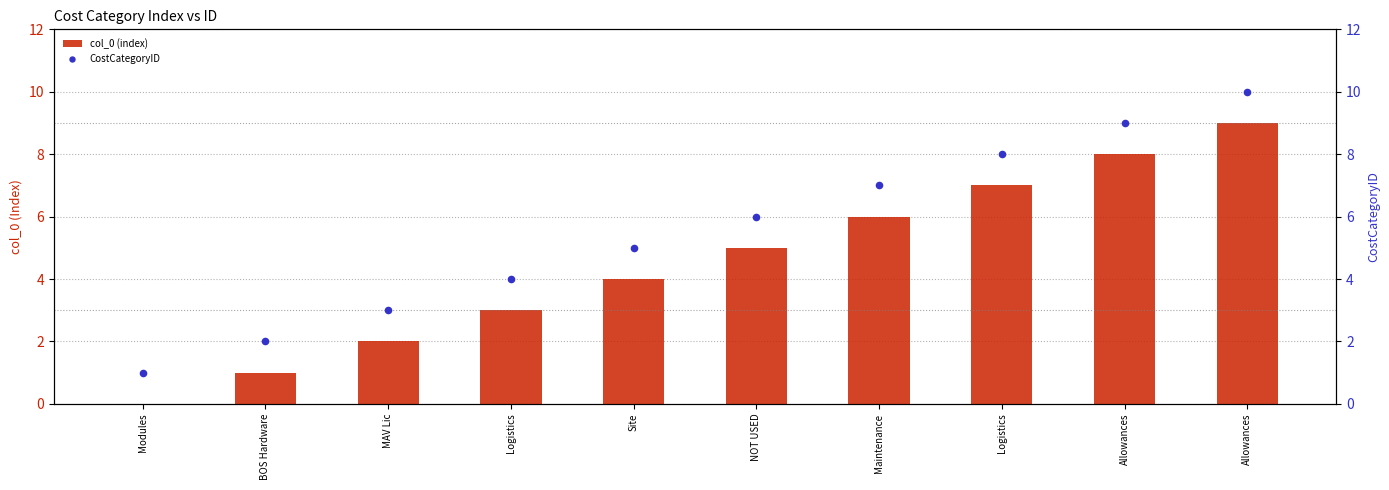

What is the total value across all series at MAV Lic?

5